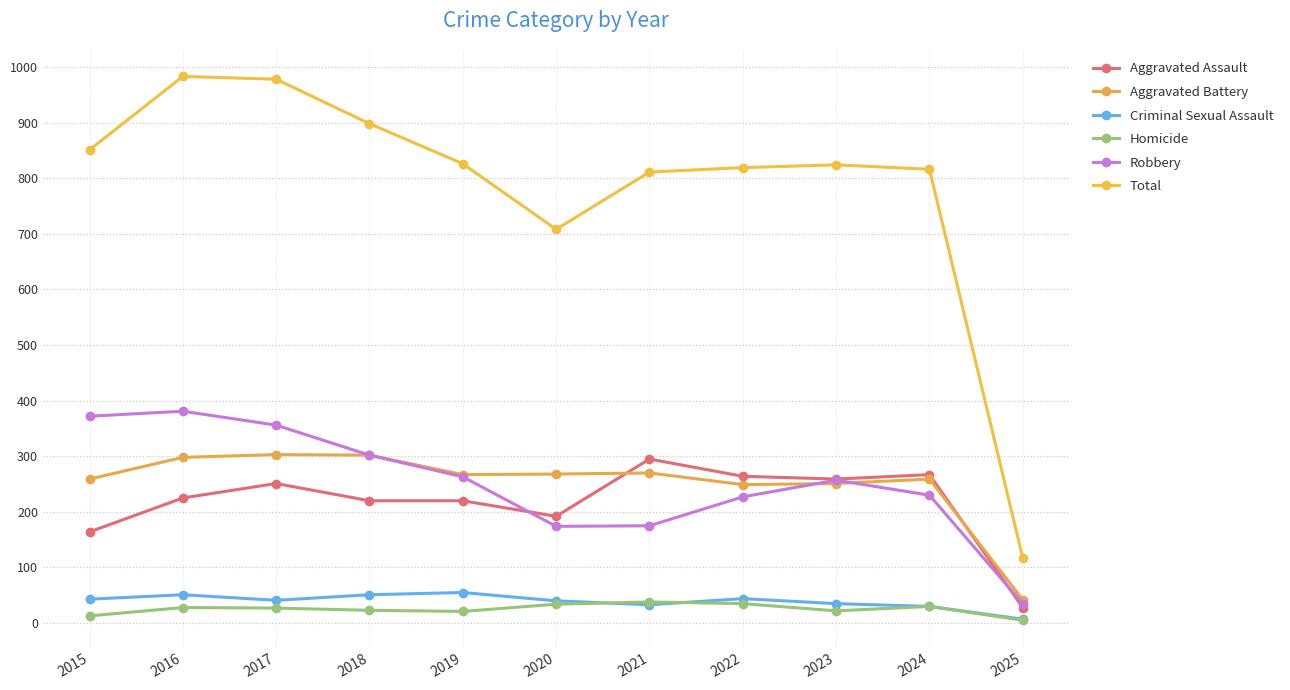

What are all the series names shown in the legend?

Aggravated Assault, Aggravated Battery, Criminal Sexual Assault, Homicide, Robbery, Total